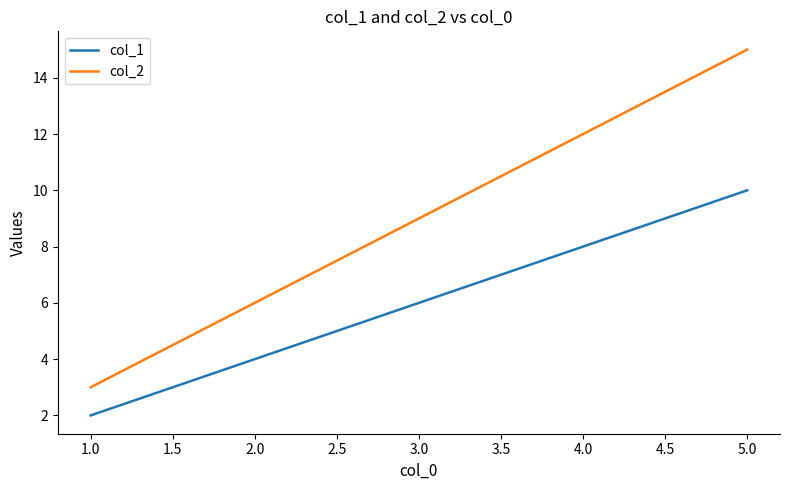

At which label does col_1 reach its minimum?

1.0